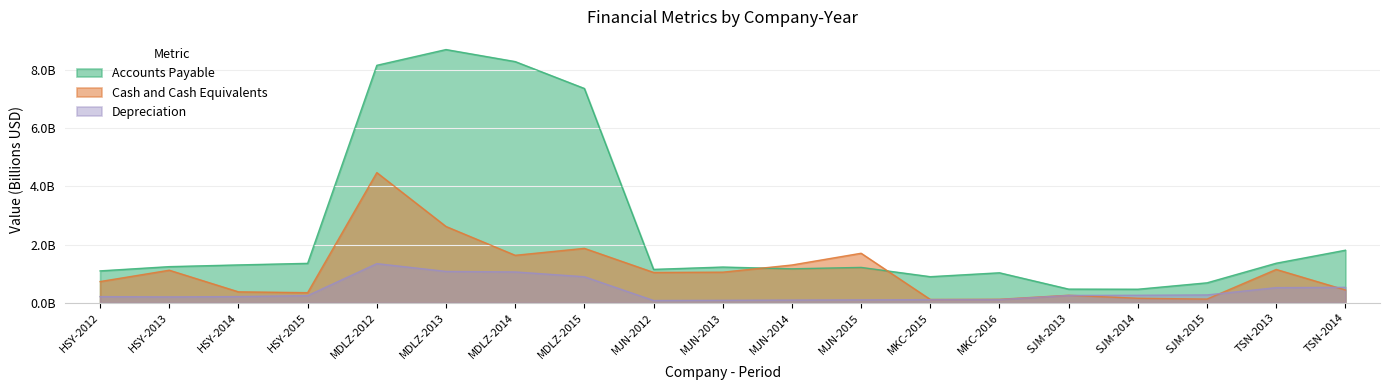

True or false: Depreciation and Cash and Cash Equivalents intersect in this chart.

True